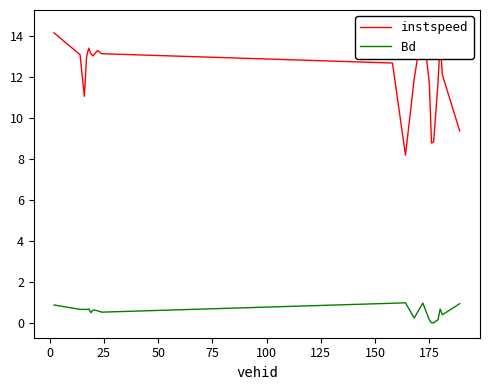

What is the maximum value for Bd?

1.0